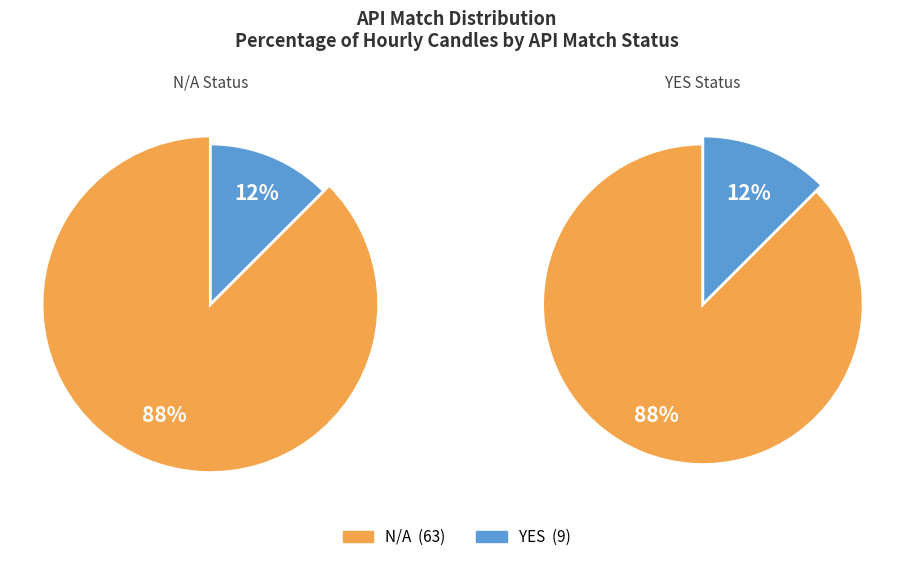

Which has a higher value, 8 or 7?

8